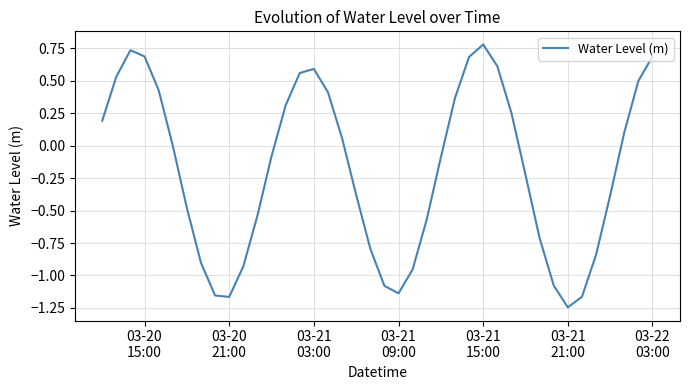

What is the difference between the maximum and minimum values?

2.0